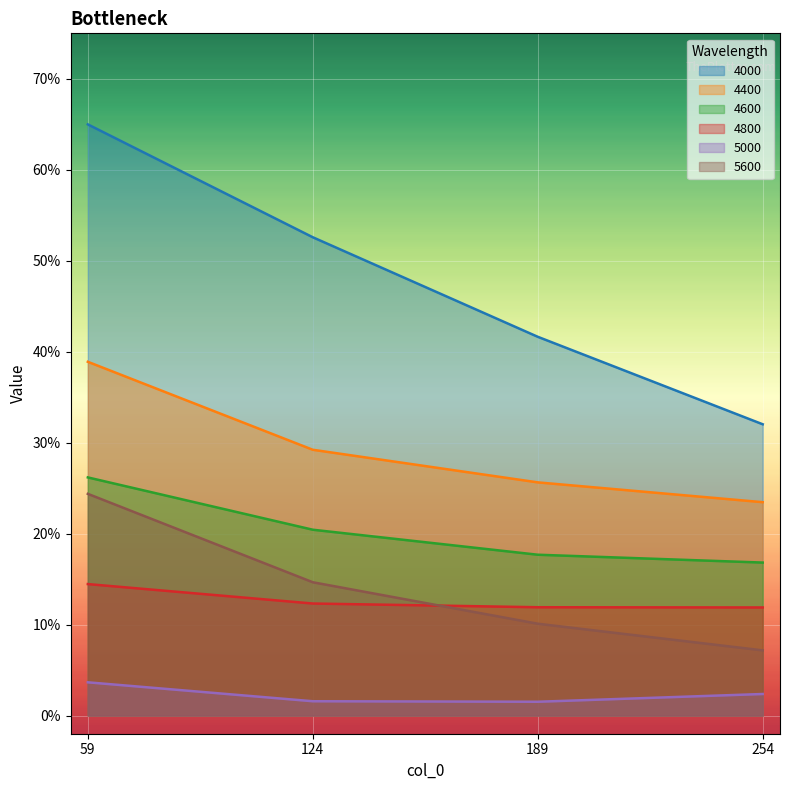

What is the sum of the 4800 values at 254 and 124?

0.2